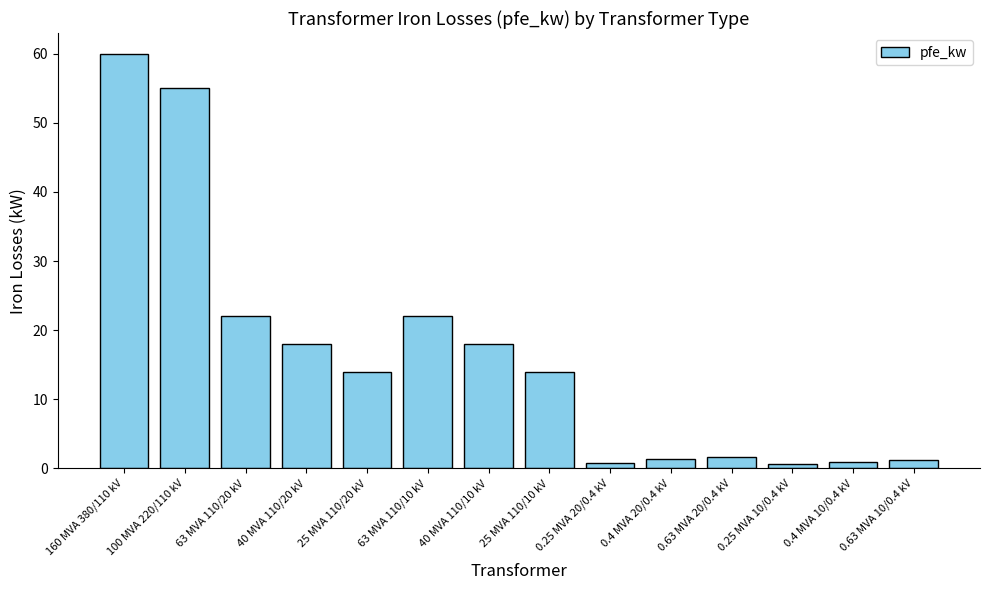

What is the difference between the maximum and second lowest values?

59.2